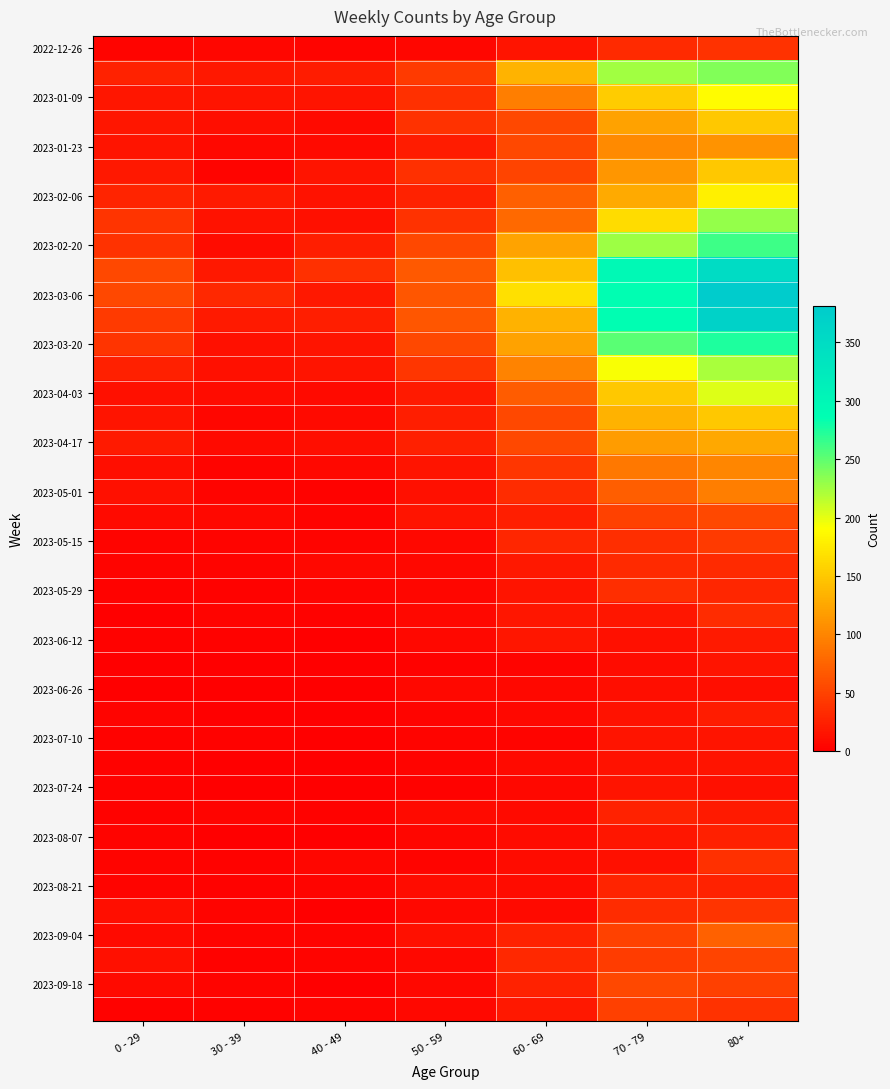

At which category is the sum across all series the highest?

80+